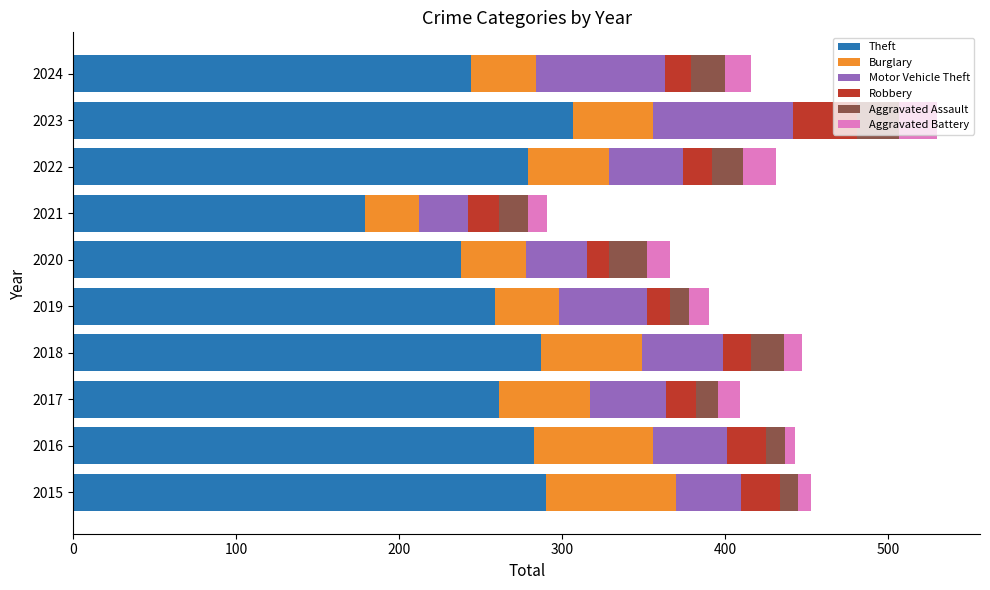

What is the highest value of the Theft series?

307